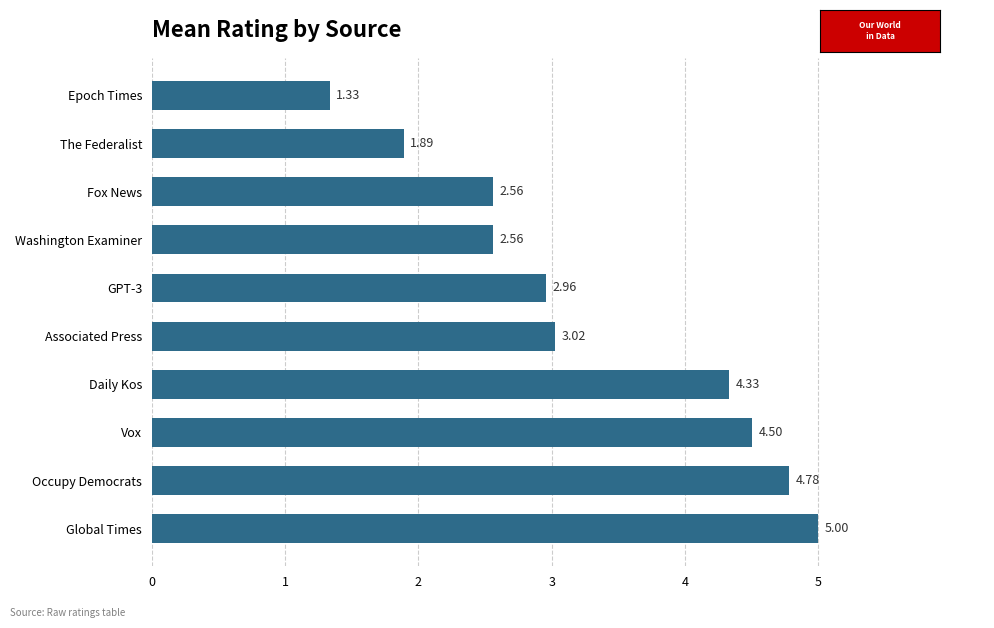

What is the difference between the values at Epoch Times and Associated Press?

1.7